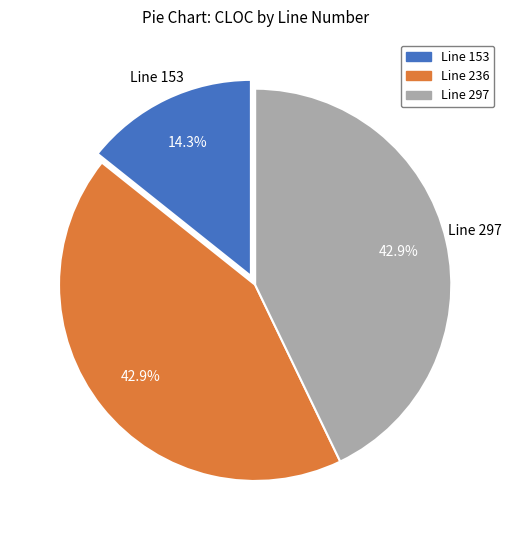

What is the ratio of the value at Line 153 to the value at Line 236?

0.3